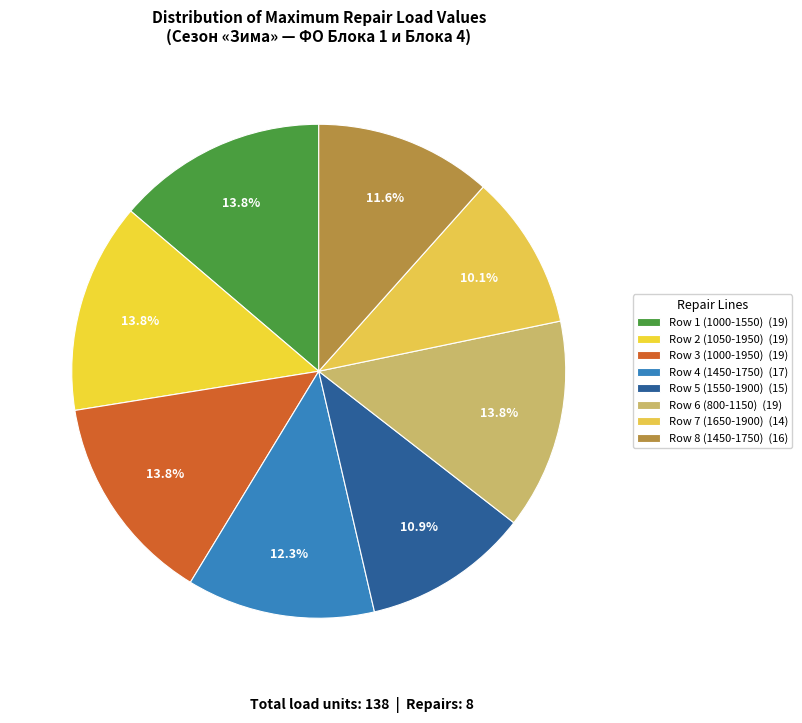

Which category has the smallest portion of the pie?

Row 7 (1650-1900)